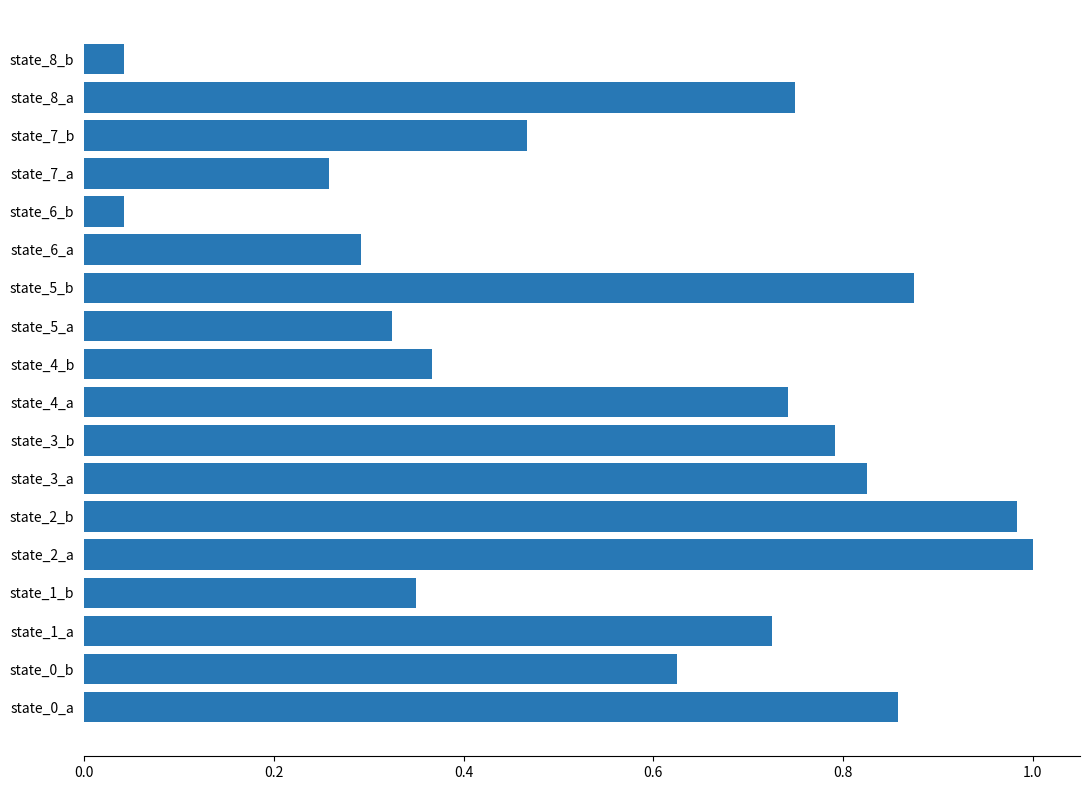

Is it true that the value at state_6_b is 0.1?

False